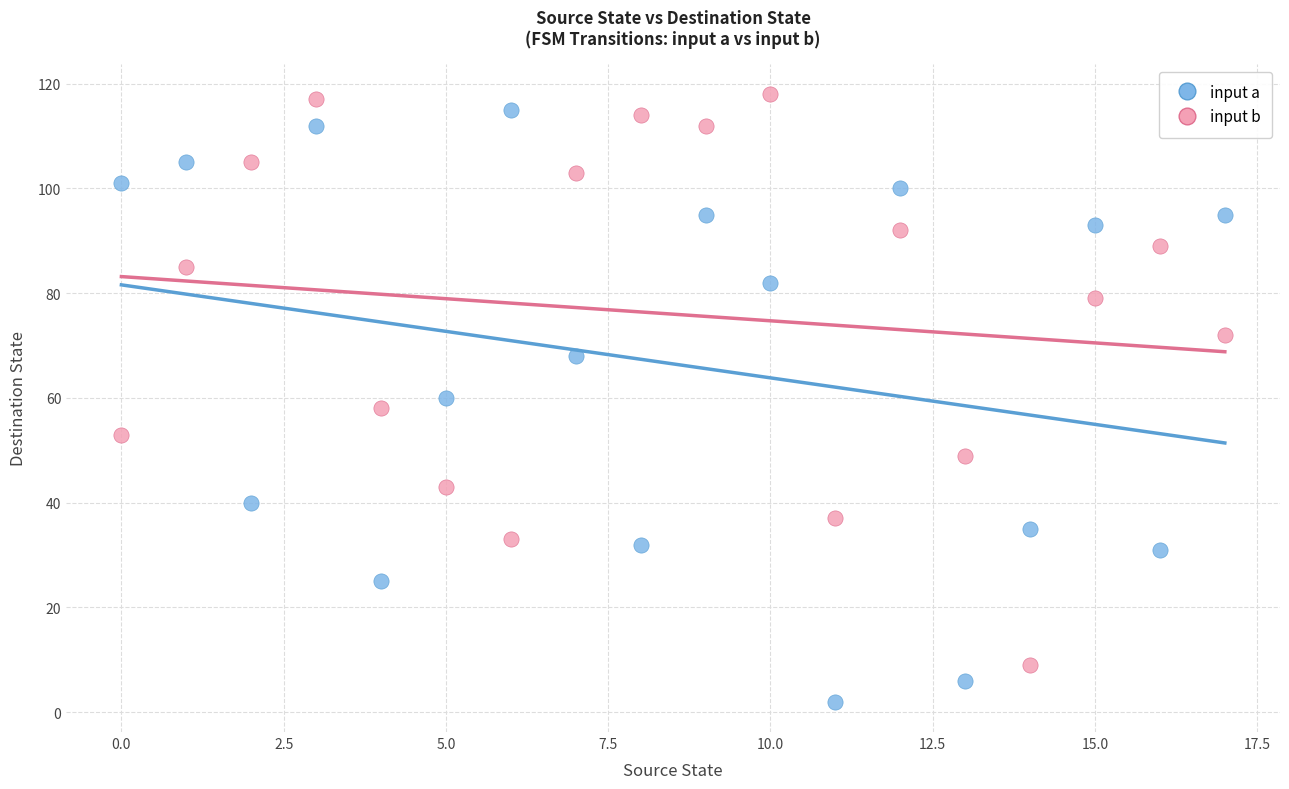

What are all the series names shown in the legend?

input a, input b